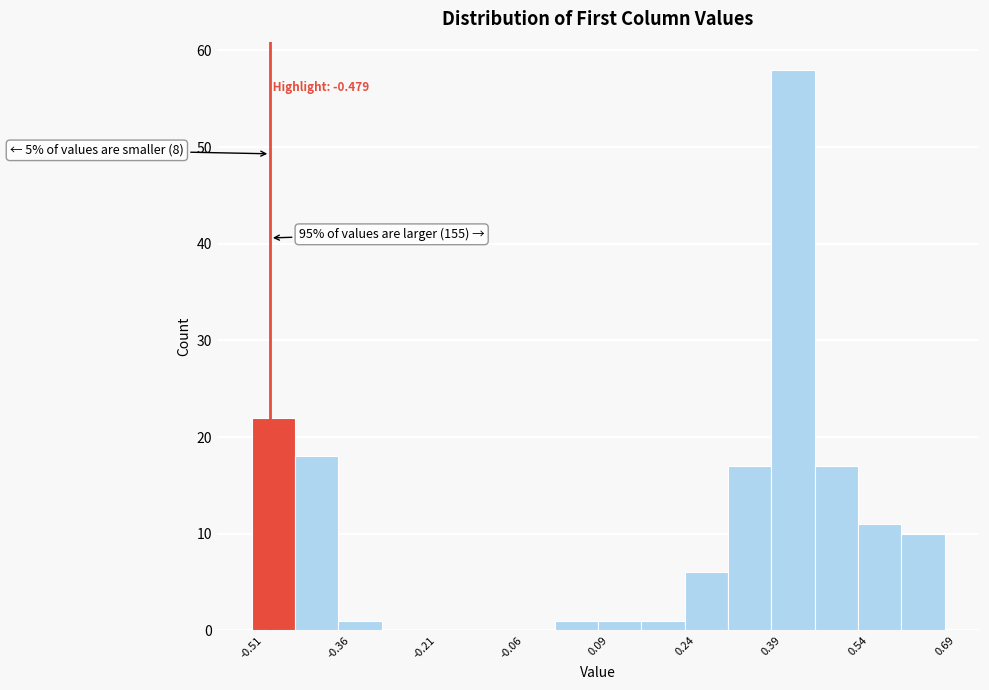

Read against the x-axis, roughly where is the centre of the tallest bar?

0.44